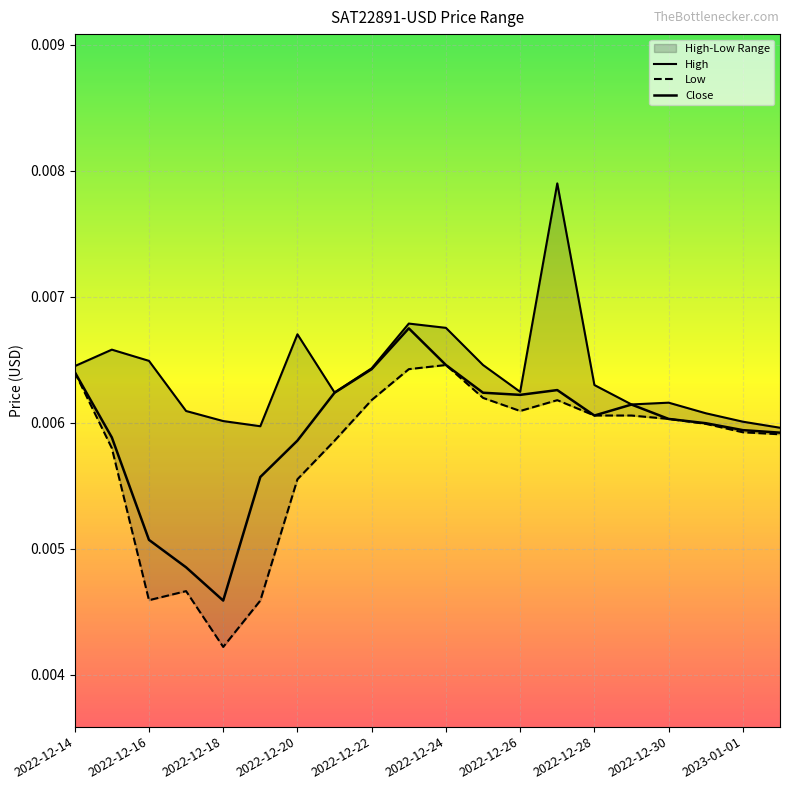

What is the label of the 6th point from the left?

2022-12-19